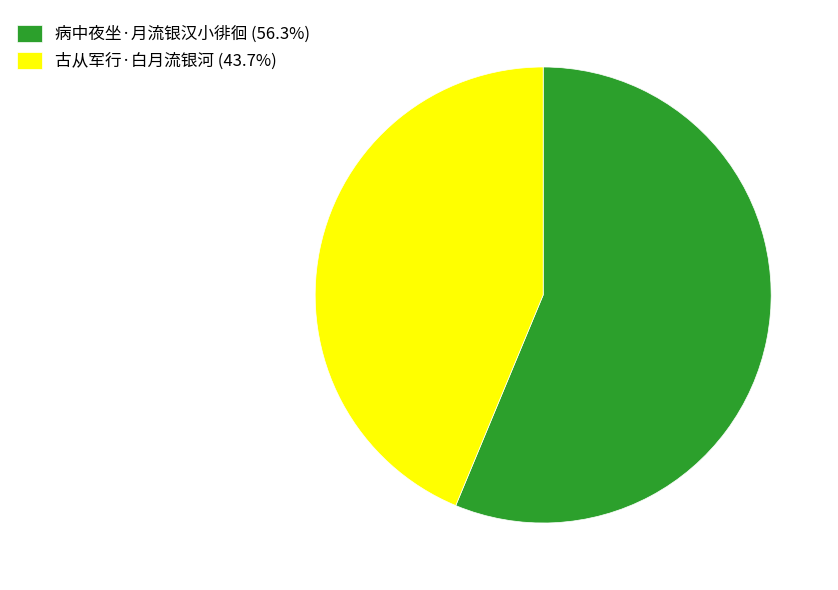

Rank the categories by value from lowest to highest.

古从军行·白月流银河, 病中夜坐·月流银汉小徘徊